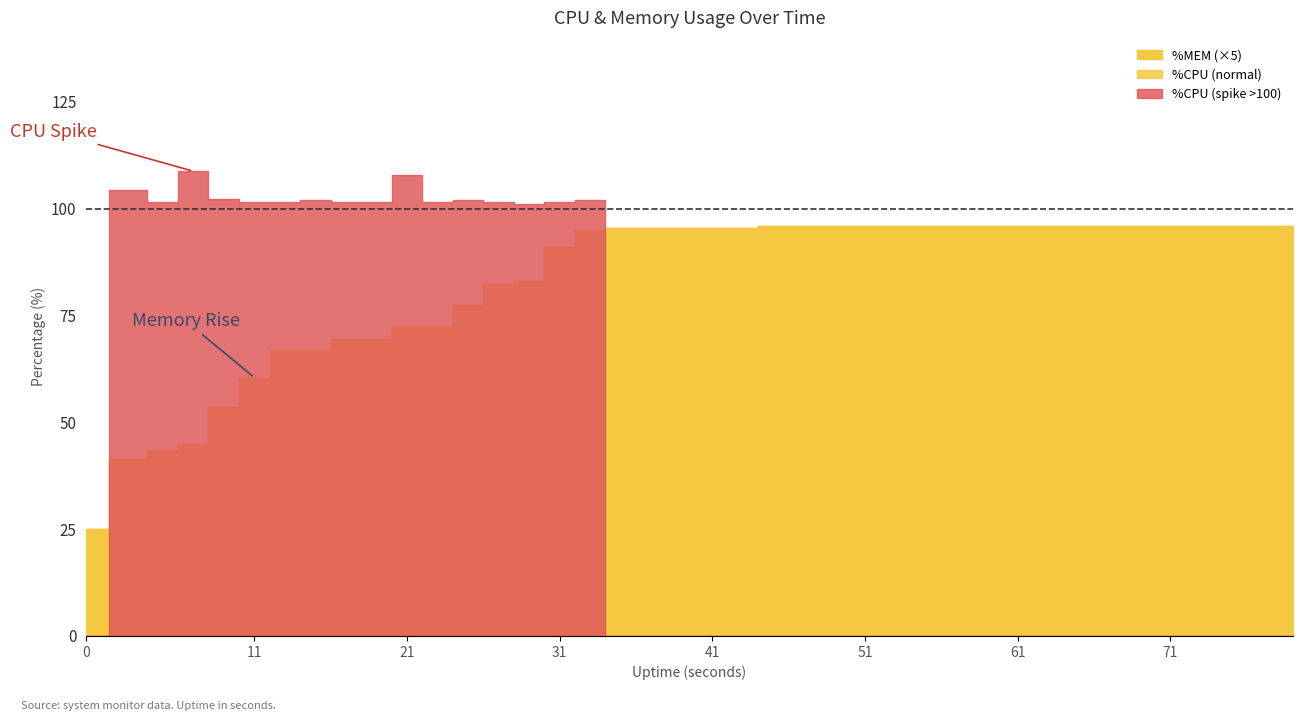

List the labels in order of %MEM value, largest first.

45, 47, 49, 51, 53, 55, 57, 59, 61, 63, 65, 67, 69, 71, 73, 75, 77, 79, 35, 37, 39, 41, 43, 33, 31, 29, 27, 25, 21, 23, 17, 19, 13, 15, 11, 9, 7, 5, 3, 0